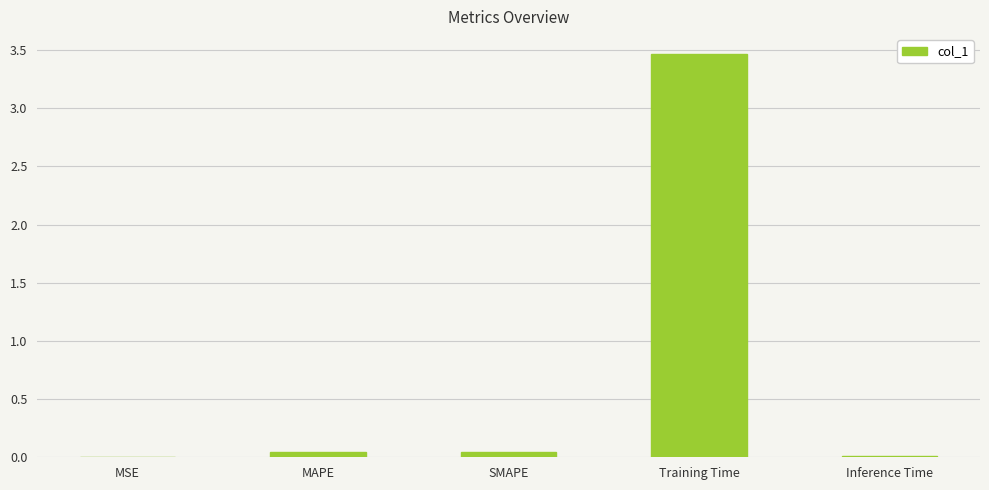

Is it true that the value at SMAPE is 0.0?

True